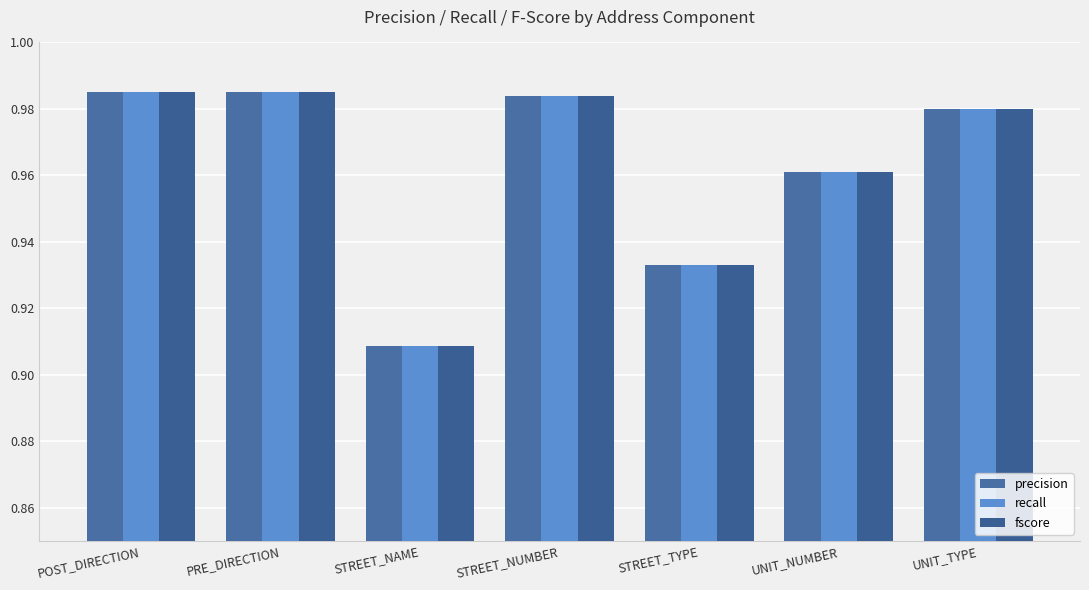

The precision series shows 1.0 at PRE_DIRECTION. True or false?

True